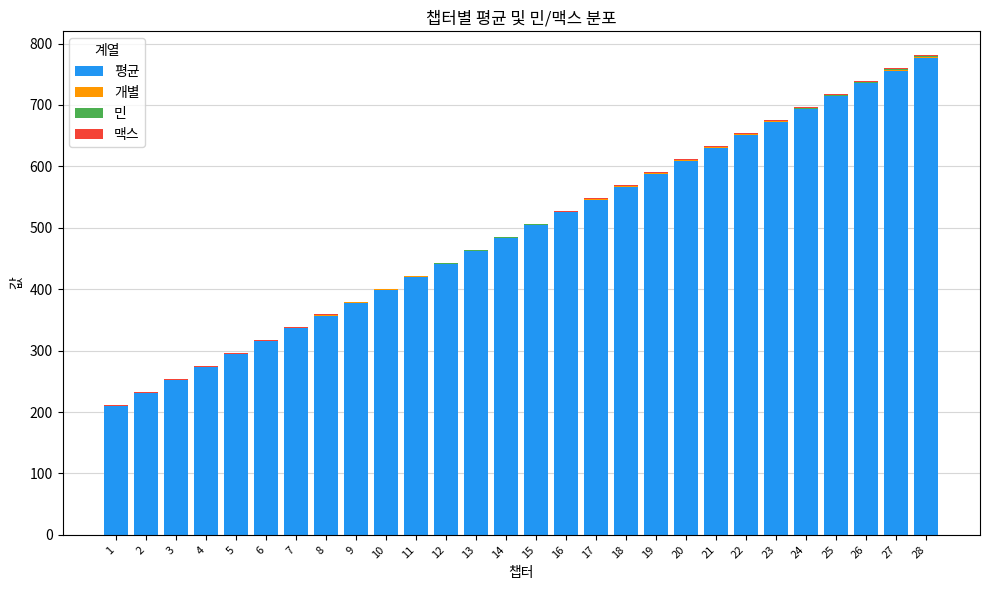

True or false: 평균 has a value of 777.0 at 28.

True